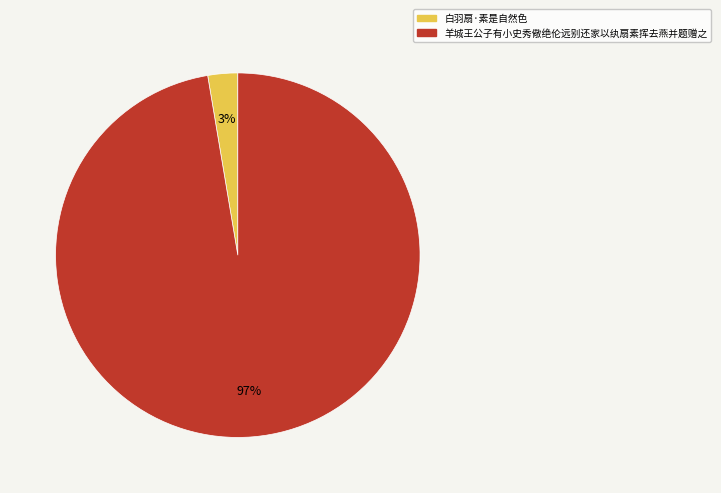

Between 羊城王公子有小史秀儆绝伦远别还家以纨扇素挥去燕并题赠之 and 白羽扇·素是自然色, which is larger?

羊城王公子有小史秀儆绝伦远别还家以纨扇素挥去燕并题赠之